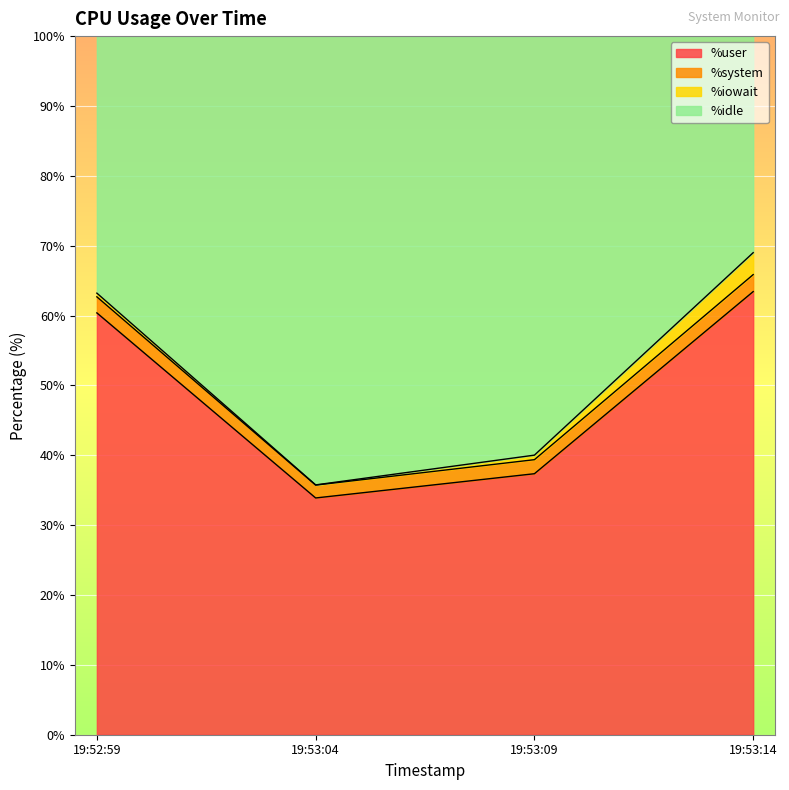

The value of %user at 19:53:09 is 49.7. True or false?

False